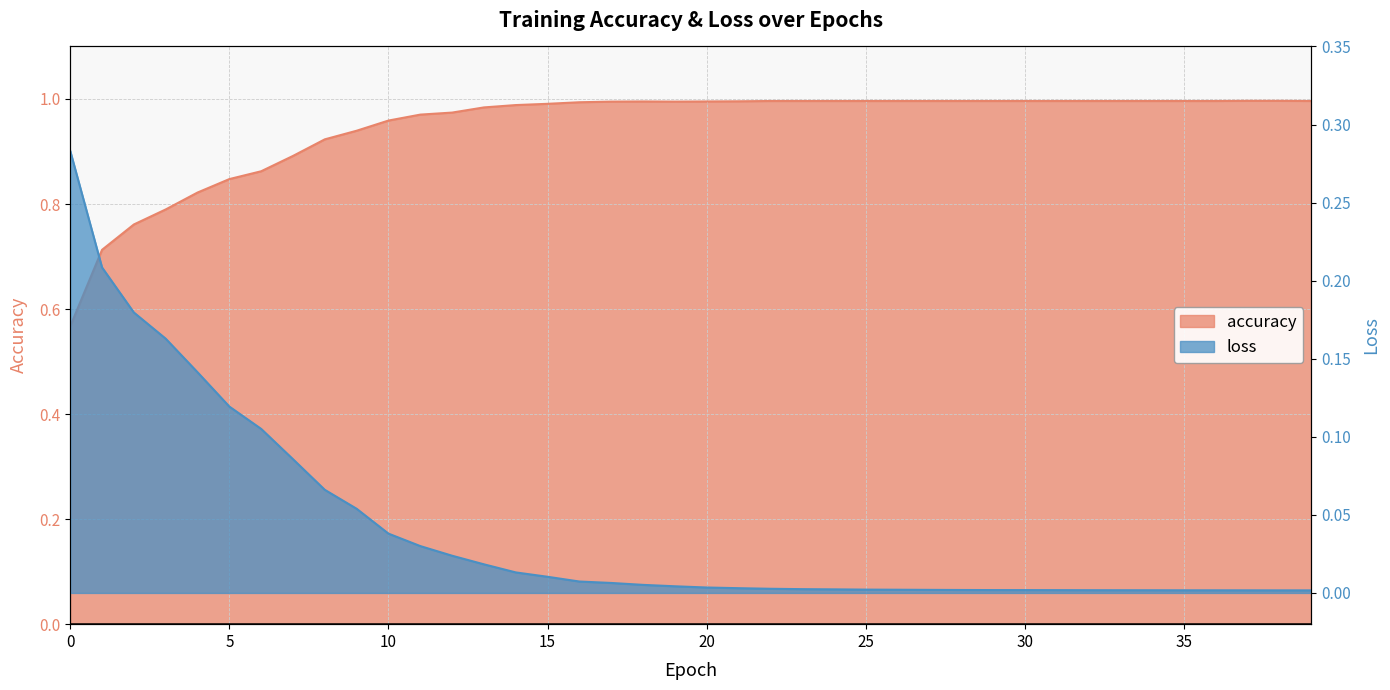

What are all the series names shown in the legend?

accuracy, loss